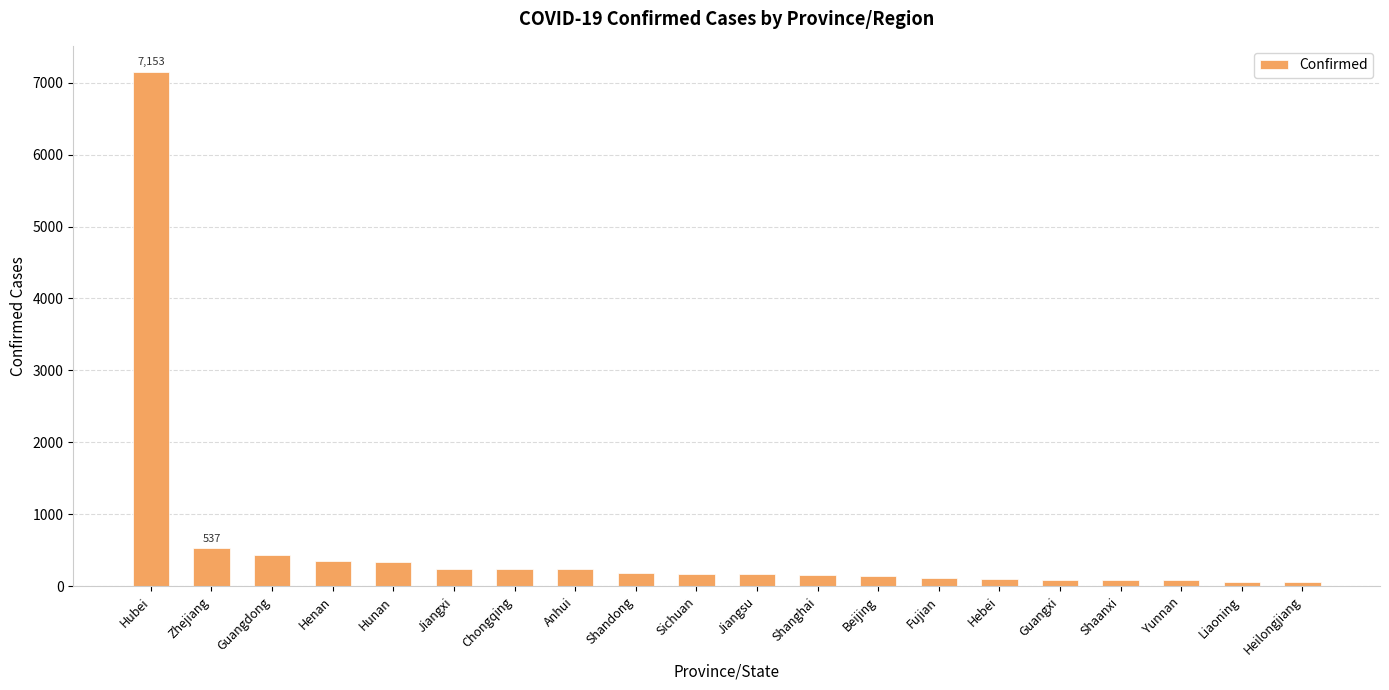

Which has a higher value, Zhejiang or Sichuan?

Zhejiang